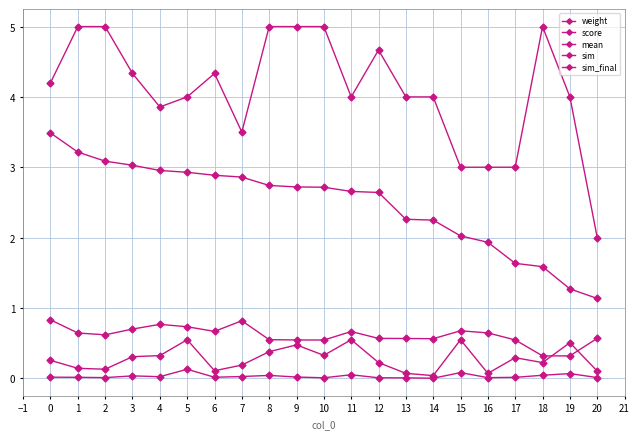

Where is score nearest to the value 2?

15